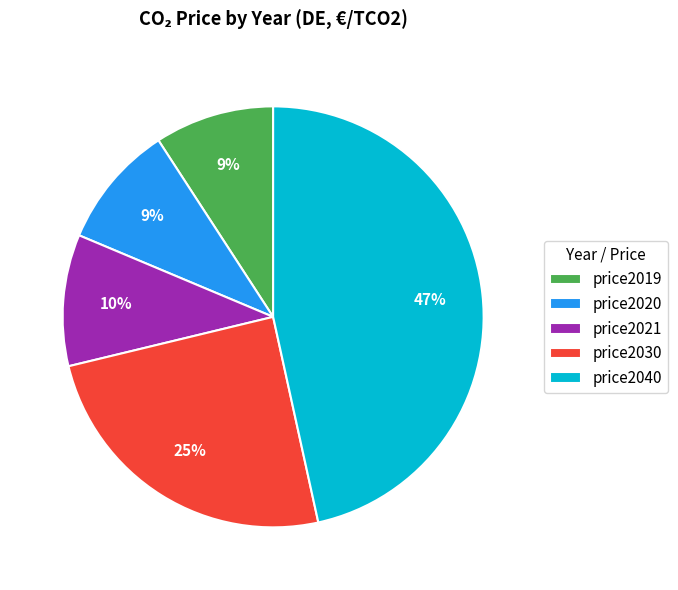

Does any single category account for the majority?

No